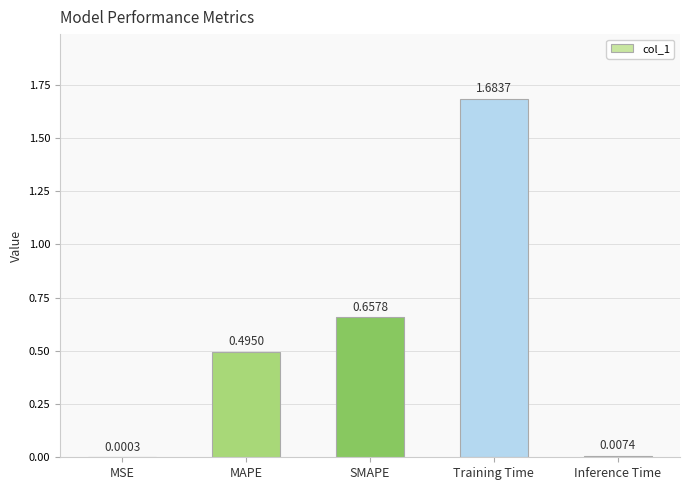

Are the bars horizontal?

No